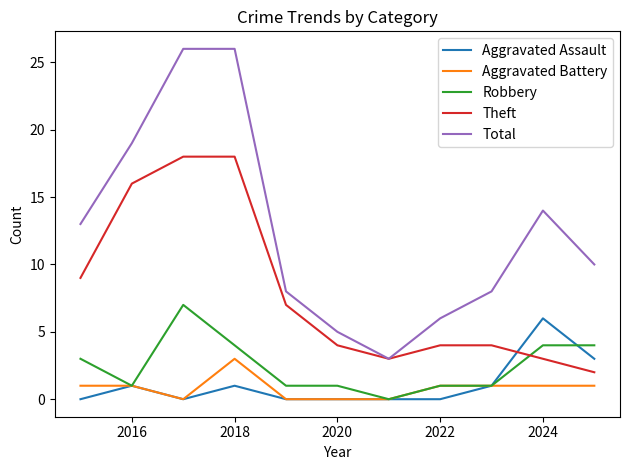

Does the chart have visible grid lines?

No